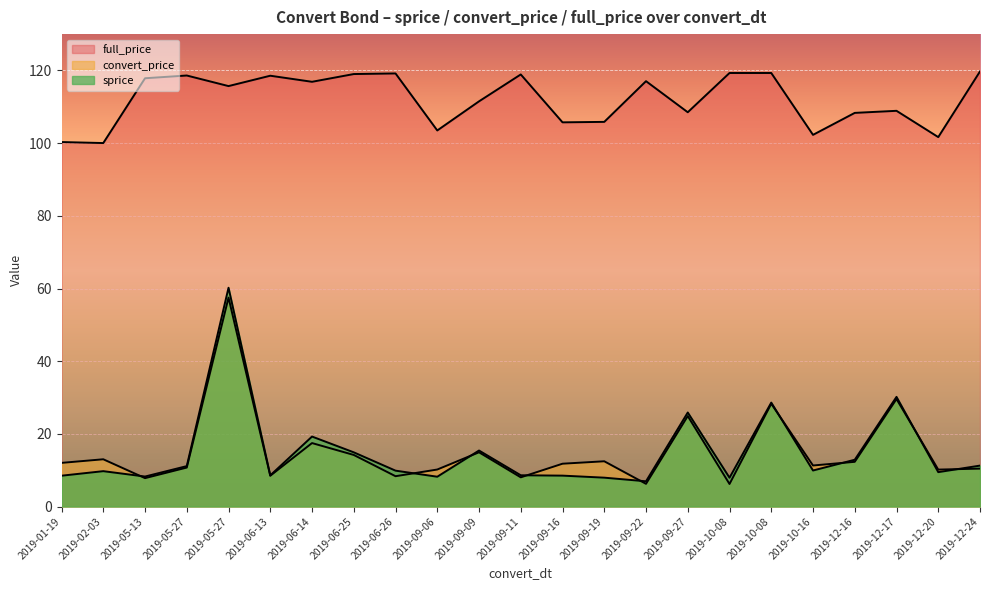

Reading left to right, list all the values displayed in this chart.

sprice: 2019-01-19=8.5	2019-02-03=9.7	2019-05-13=8.3	2019-05-27=11.1	2019-05-27=60.2	2019-06-13=8.6	2019-06-14=19.3	2019-06-25=14.9	2019-06-26=9.9	2019-09-06=8.2	2019-09-09=15.4	2019-09-11=8.6	2019-09-16=8.5	2019-09-19=8.0	2019-09-22=7.0	2019-09-27=25.9	2019-10-08=7.9	2019-10-08=28.6	2019-10-16=9.9	2019-12-16=12.9	2019-12-17=30.2	2019-12-20=9.5	2019-12-24=11.3
convert_price: 2019-01-19=12.0	2019-02-03=13.0	2019-05-13=7.8	2019-05-27=10.7	2019-05-27=57.5	2019-06-13=8.5	2019-06-14=17.5	2019-06-25=14.2	2019-06-26=8.3	2019-09-06=10.2	2019-09-09=14.9	2019-09-11=8.0	2019-09-16=11.8	2019-09-19=12.5	2019-09-22=6.2	2019-09-27=24.9	2019-10-08=6.2	2019-10-08=28.3	2019-10-16=11.3	2019-12-16=12.3	2019-12-17=29.6	2019-12-20=10.2	2019-12-24=10.4
full_price: 2019-01-19=100.3	2019-02-03=100.0	2019-05-13=117.9	2019-05-27=118.6	2019-05-27=115.7	2019-06-13=118.5	2019-06-14=116.9	2019-06-25=119.0	2019-06-26=119.2	2019-09-06=103.5	2019-09-09=111.5	2019-09-11=118.9	2019-09-16=105.7	2019-09-19=105.8	2019-09-22=117.0	2019-09-27=108.5	2019-10-08=119.3	2019-10-08=119.3	2019-10-16=102.3	2019-12-16=108.3	2019-12-17=108.9	2019-12-20=101.7	2019-12-24=119.7